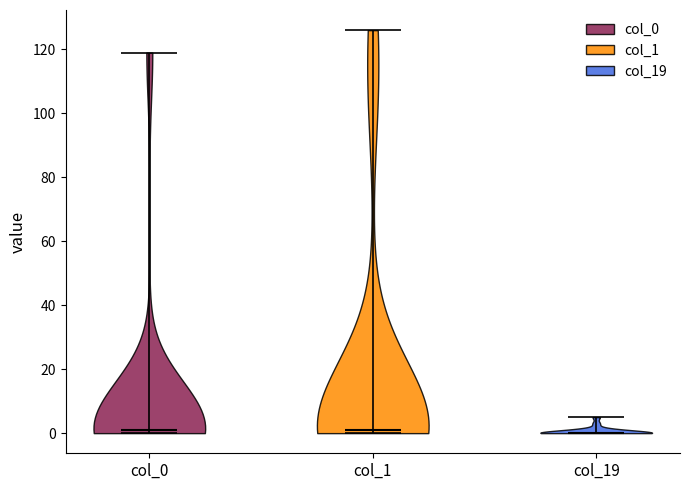

Reading left to right, read every violin against the y-axis: where its median line is, and the lowest and highest points it reaches. The values are not printed on the chart, so give them approximately, as read against the axis.

col_0: median line 2, lowest point 0, highest point 120
col_1: median line 2, lowest point 0, highest point 126
col_19: median line 0, lowest point 0, highest point 6